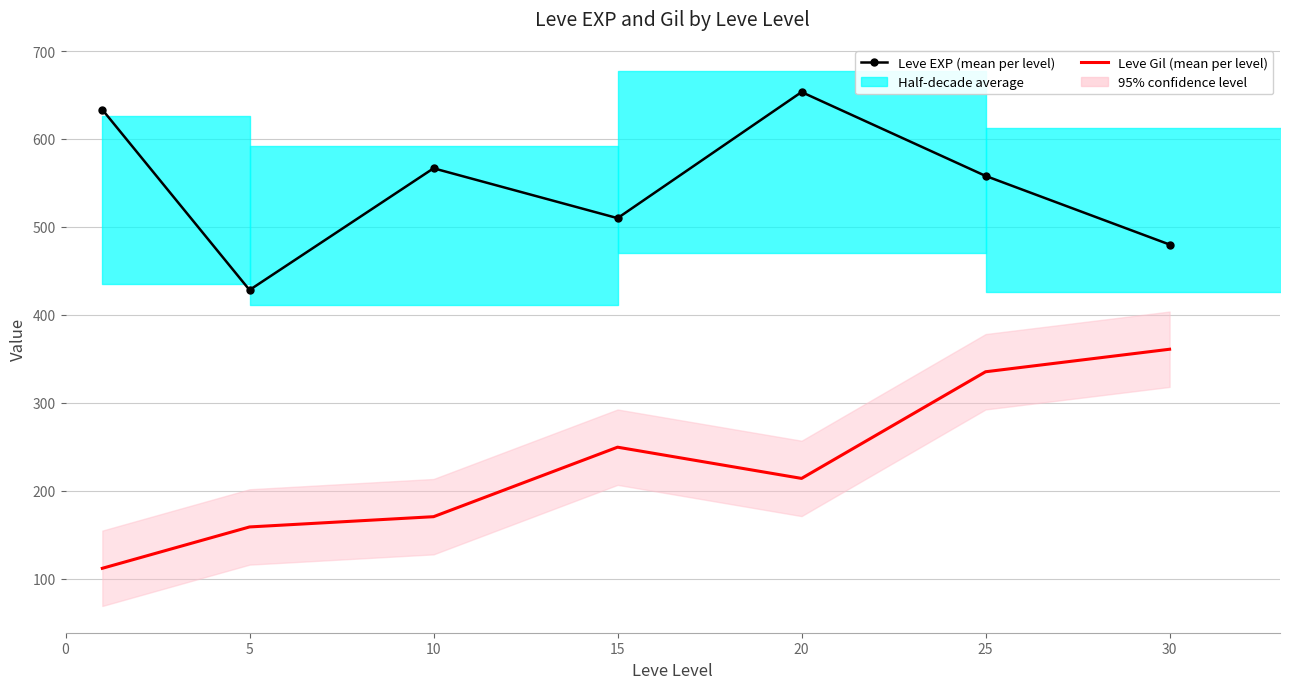

What are all the series names shown in the legend?

Leve EXP (mean per level), Leve Gil (mean per level)